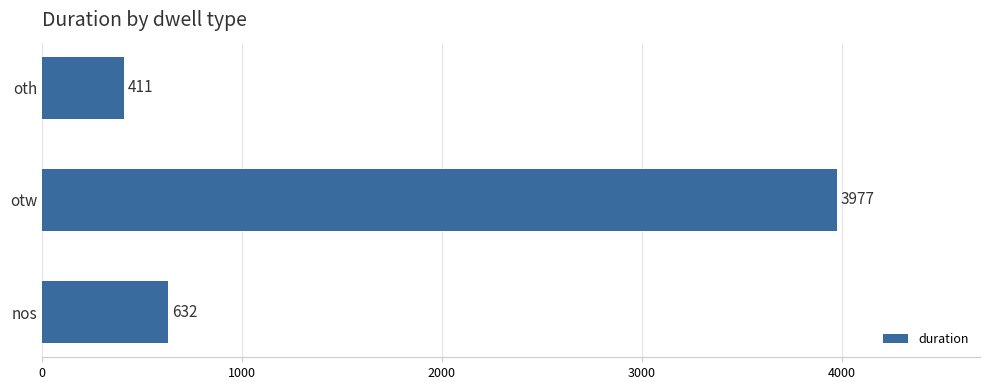

How many bars are there in total?

3